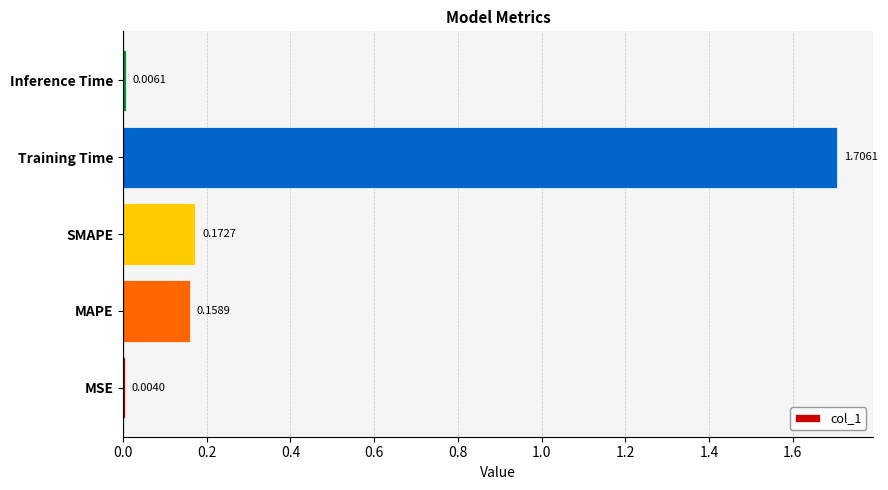

What is the maximum value shown in the chart?

1.7